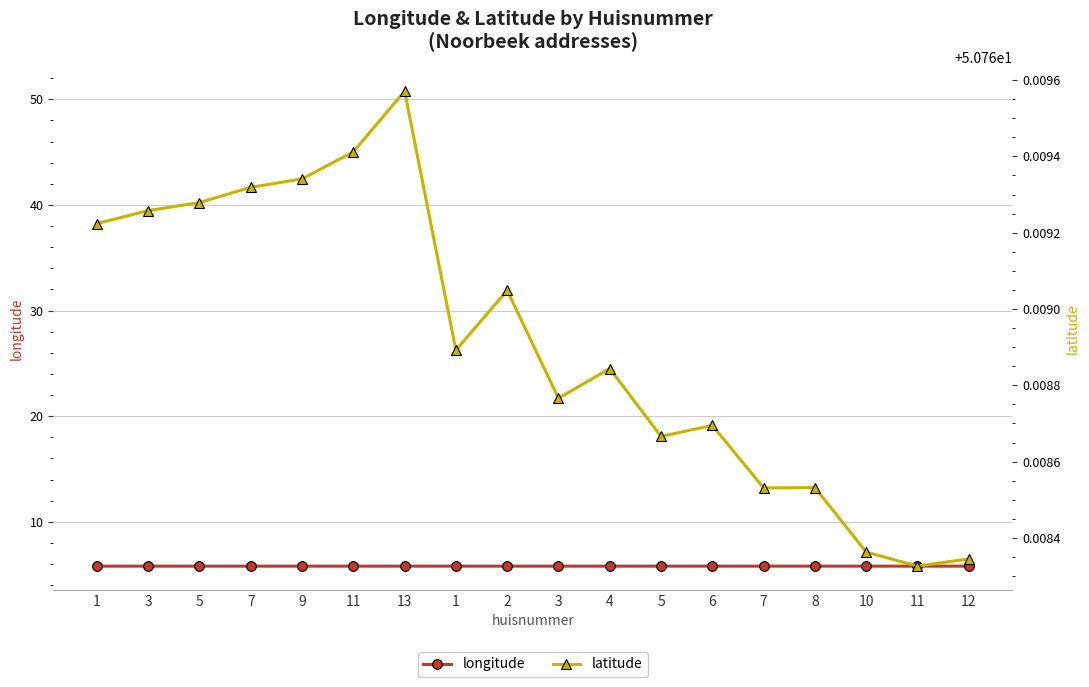

At which category is the sum across all series the highest?

13